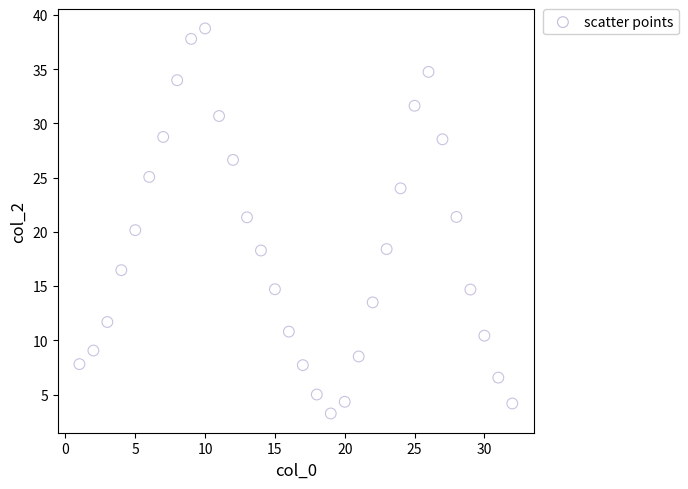

What is the range of Y values (max minus min)?

35.5